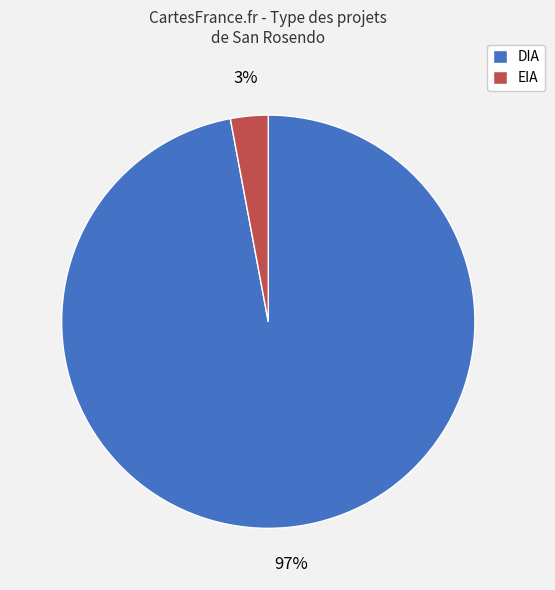

Which slice is the smallest?

EIA